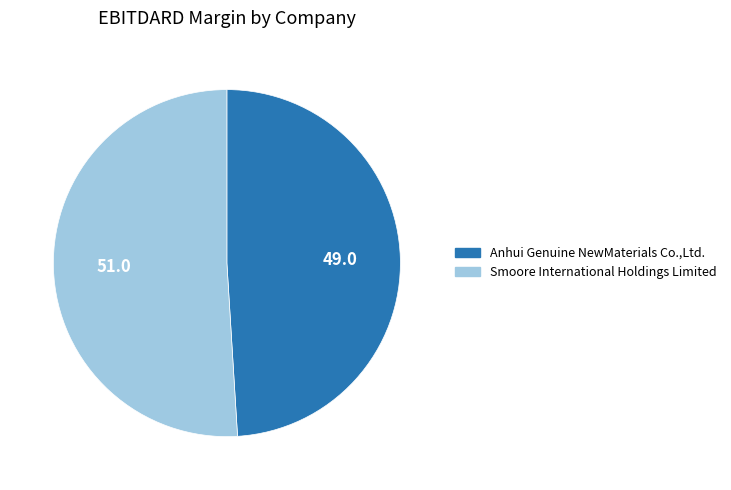

Is the sum of Smoore International Holdings Limited and Anhui Genuine NewMaterials Co.,Ltd. greater than half?

Yes